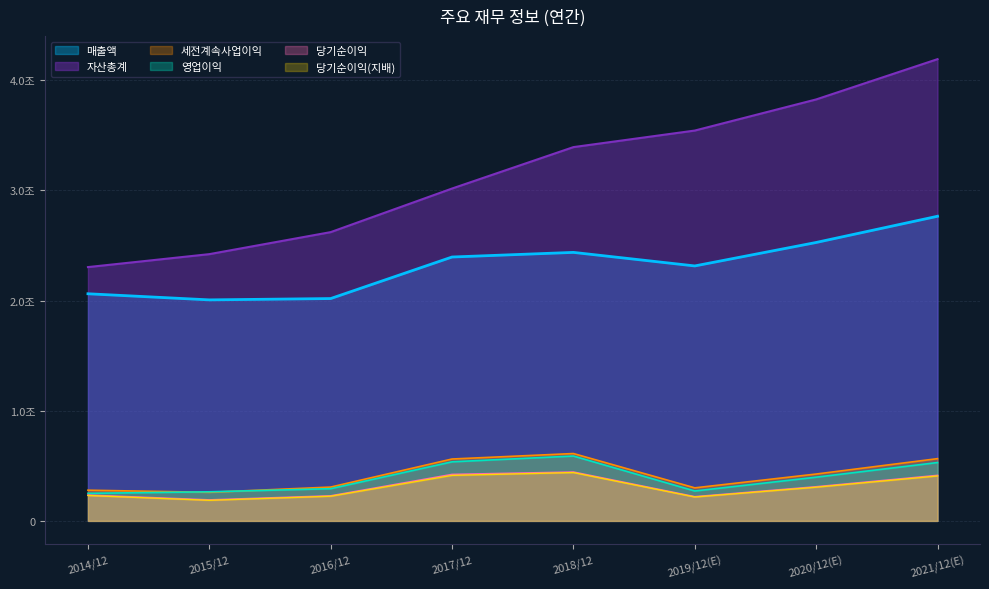

What is the spread (max minus min) of values at 2019/12(E)?

3326822